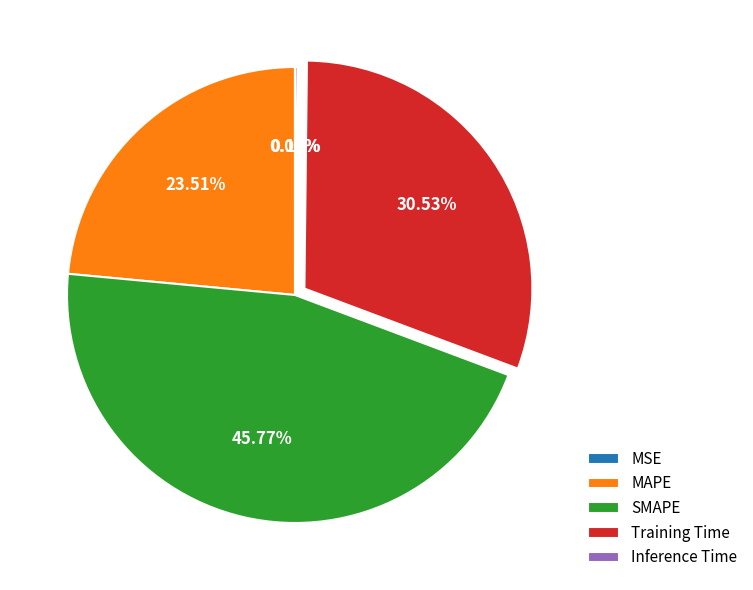

Which has a higher value, MAPE or Training Time?

Training Time